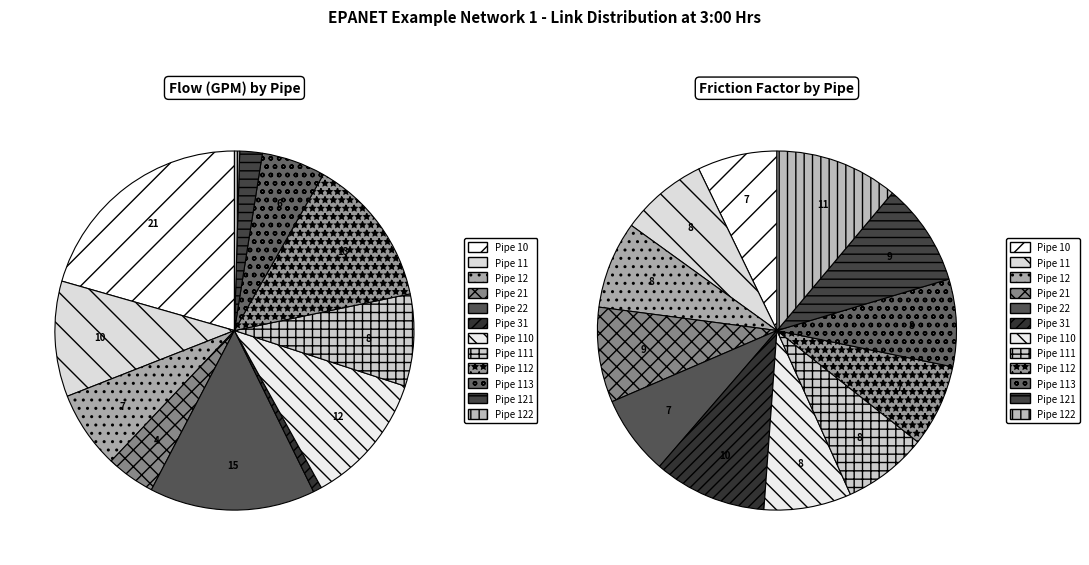

Rank the categories by value from highest to lowest.

Pipe 10, Pipe 22, Pipe 112, Pipe 110, Pipe 11, Pipe 111, Pipe 12, Pipe 113, Pipe 21, Pipe 121, Pipe 31, Pipe 122